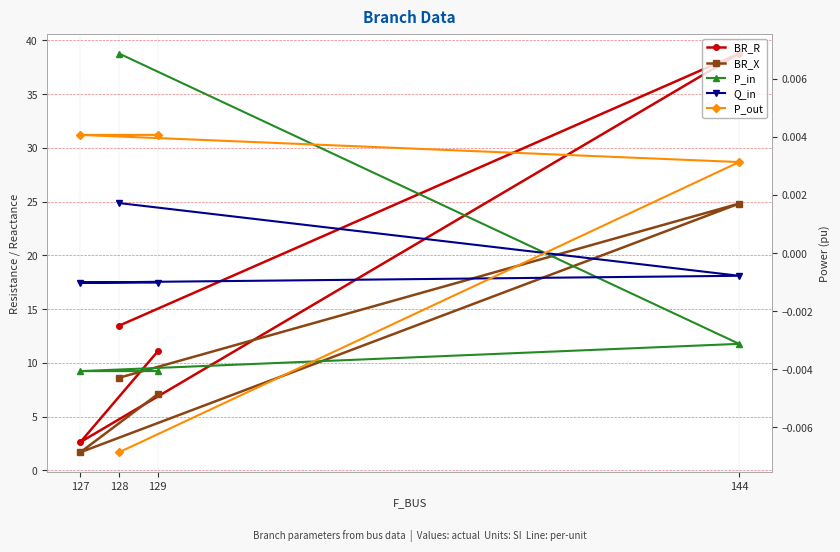

List the series in order of their peak value, highest first.

BR_R, BR_X, P_in, P_out, Q_in